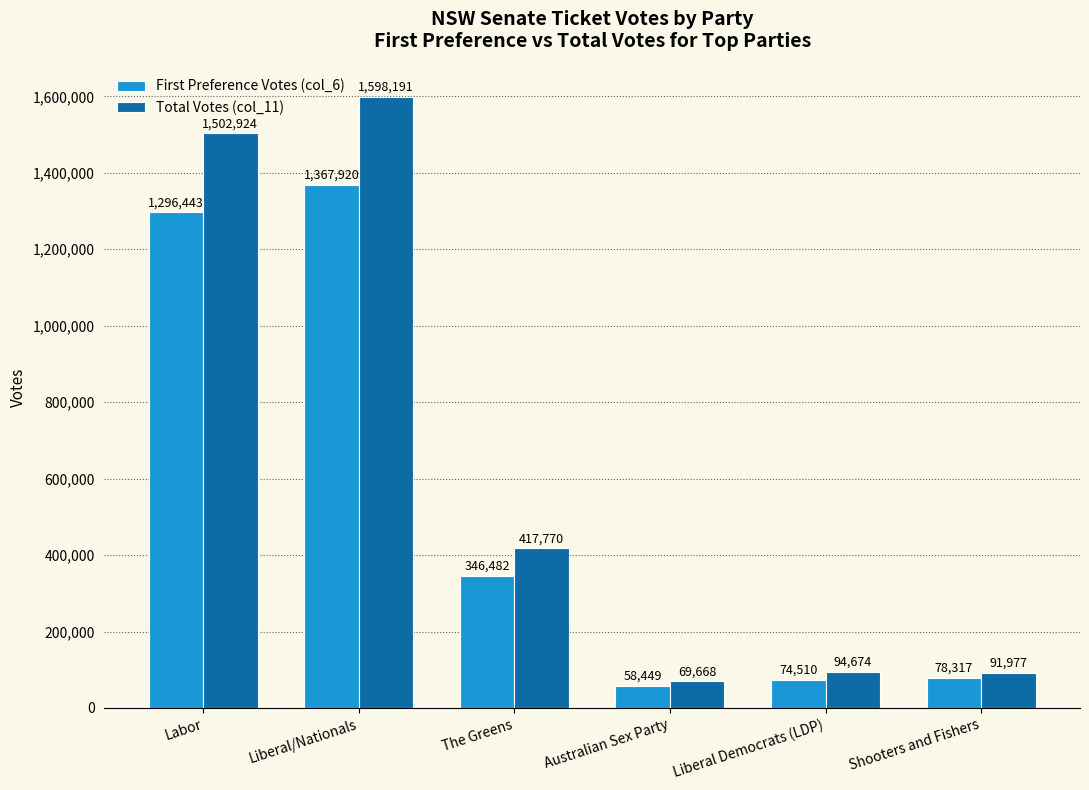

List the labels in order of First Preference Votes (col_6) value, largest first.

Liberal/Nationals, Labor, The Greens, Shooters and Fishers, Liberal Democrats (LDP), Australian Sex Party